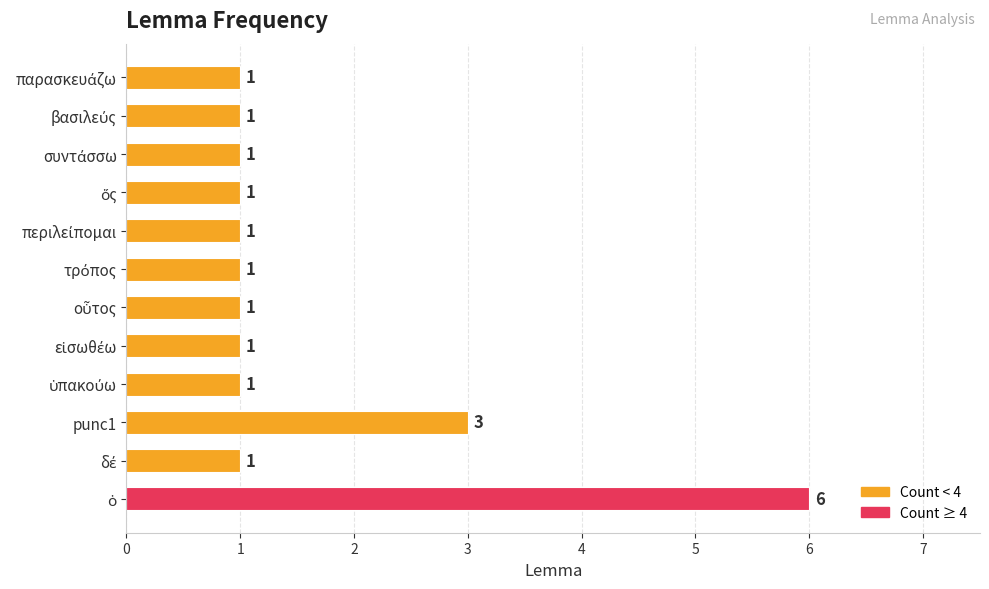

What is the difference between the second highest and minimum values?

2